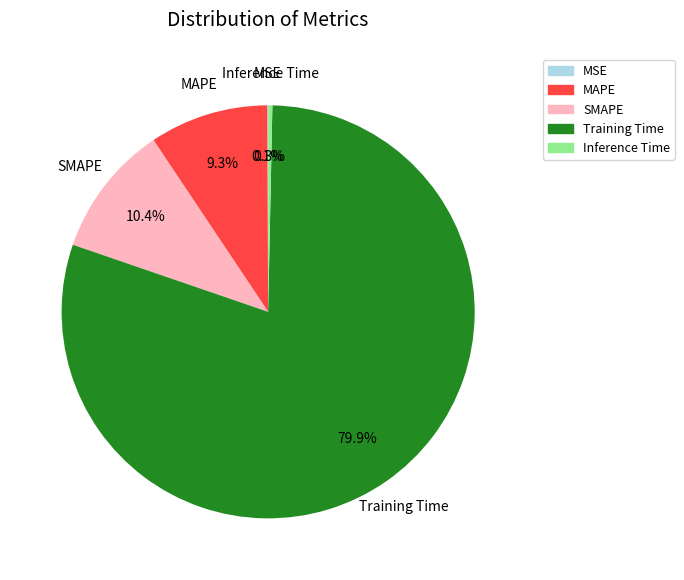

Does any single category account for the majority?

Yes